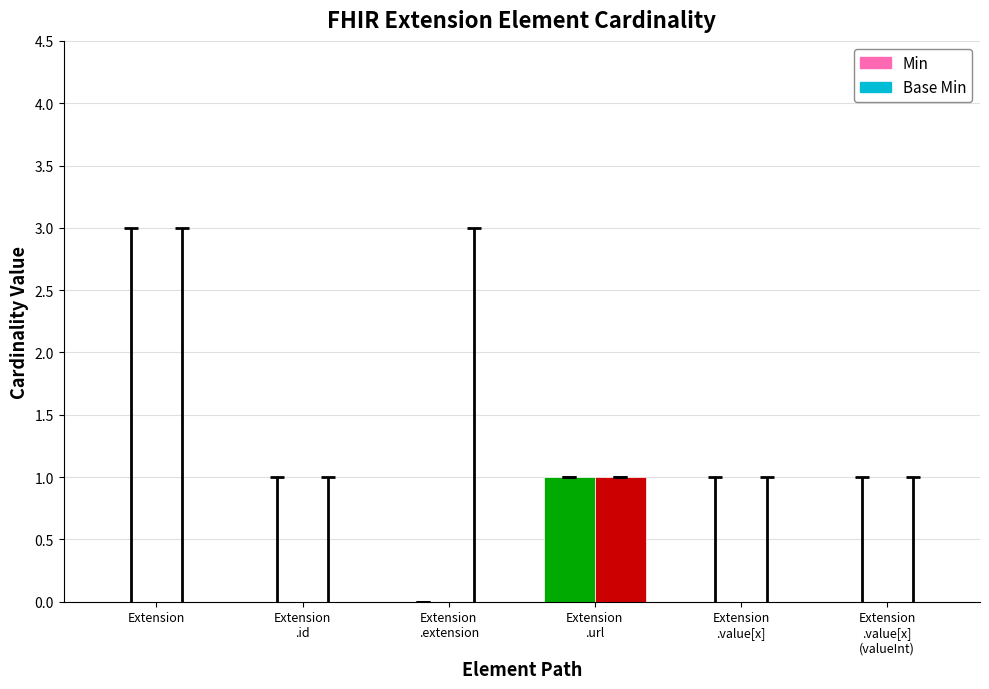

Between Extension
.extension and Extension
.value[x]
(valueInt), which series saw the biggest shift?

Min